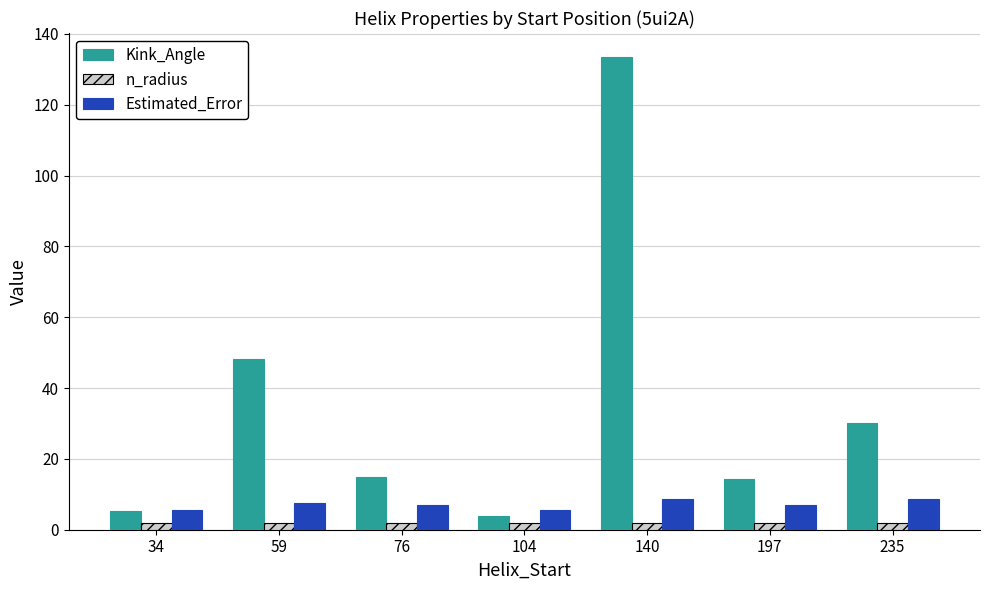

What is the sum of the n_radius values at 140 and 235?

3.9